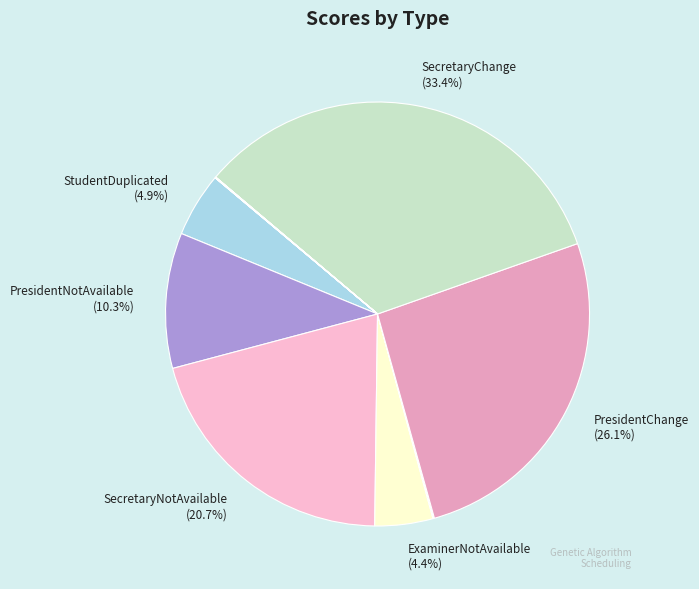

Count the number of slices in the pie.

14